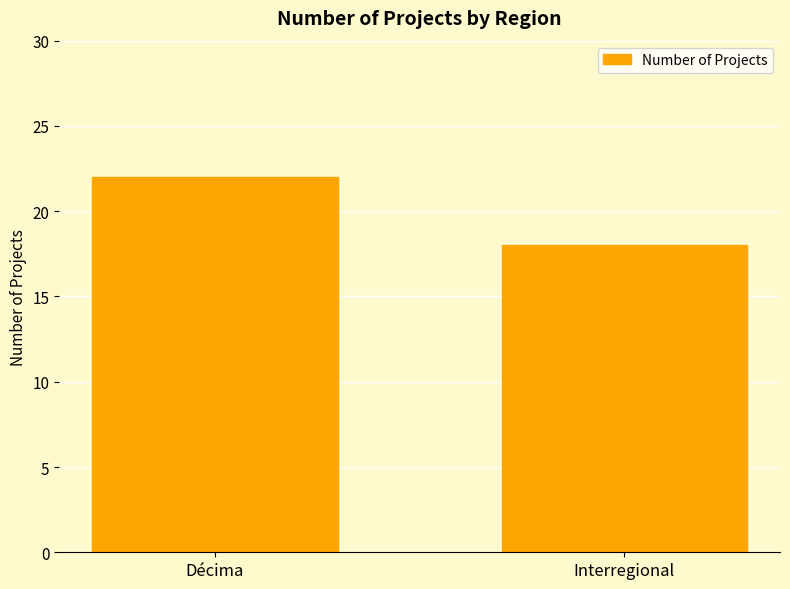

Is it true that the value at Décima is 5?

False